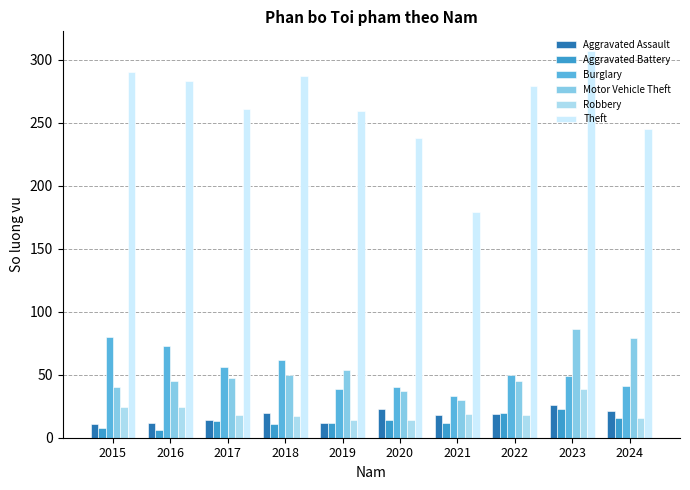

What are all the series names shown in the legend?

Aggravated Assault, Aggravated Battery, Burglary, Motor Vehicle Theft, Robbery, Theft